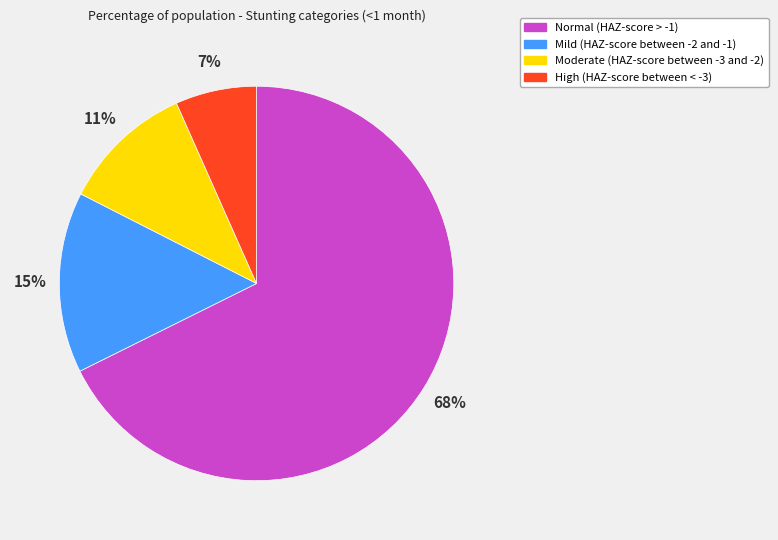

To the nearest percent, what is the combined percentage of High (HAZ-score between < -3) and Moderate (HAZ-score between -3 and -2)?

18%